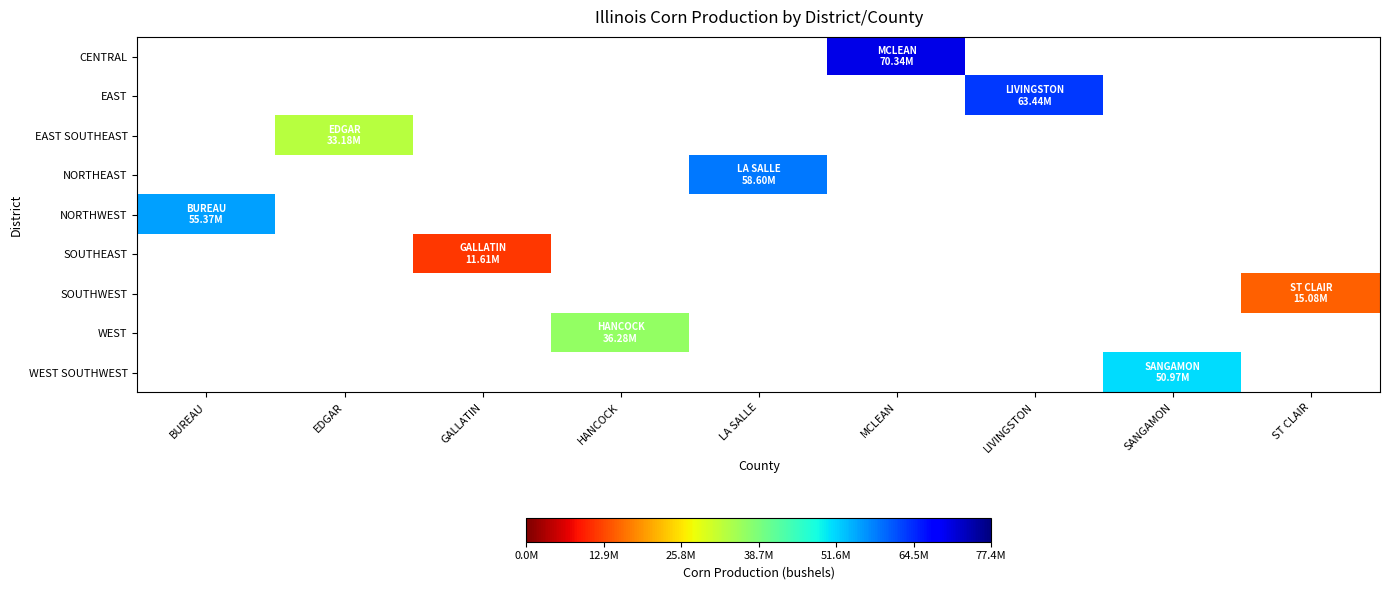

How many categories are shown in the chart?

9